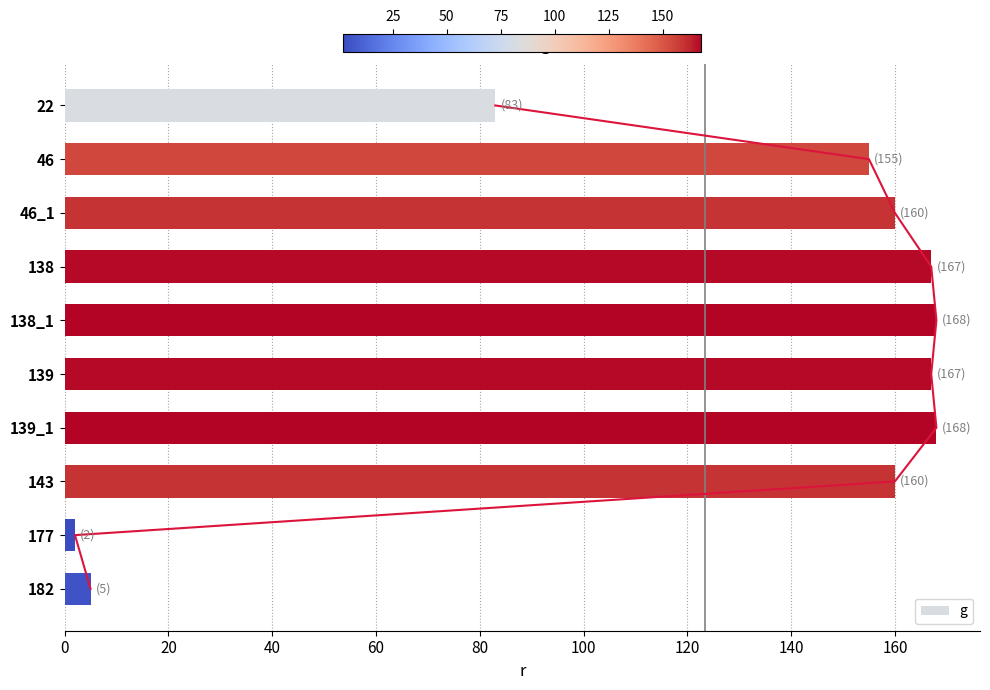

What is the difference between the second highest and second lowest values in the g series?

163